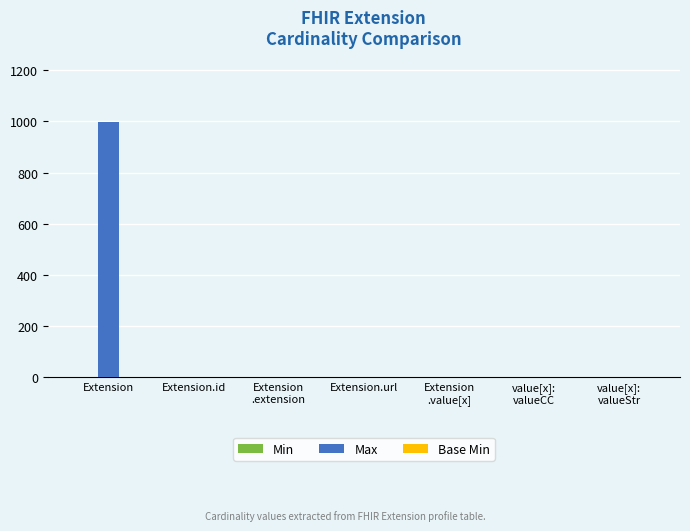

What is the sum of all Max values?

1004